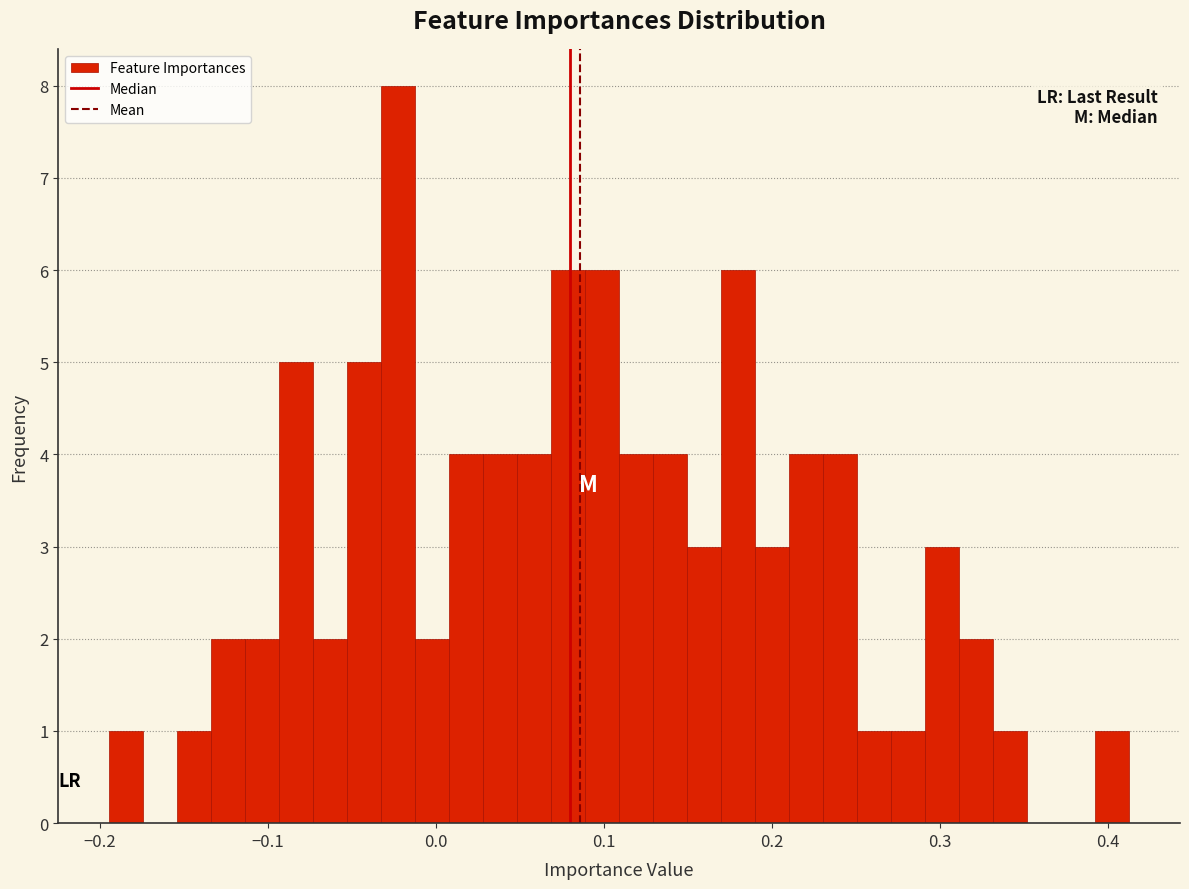

Read against the x-axis, roughly where is the centre of the tallest bar?

-0.02